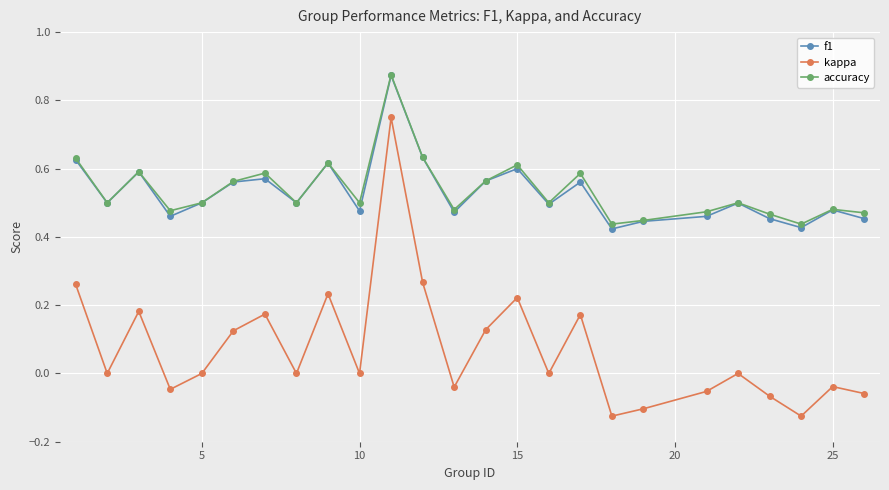

Which series has the widest spread of values?

kappa